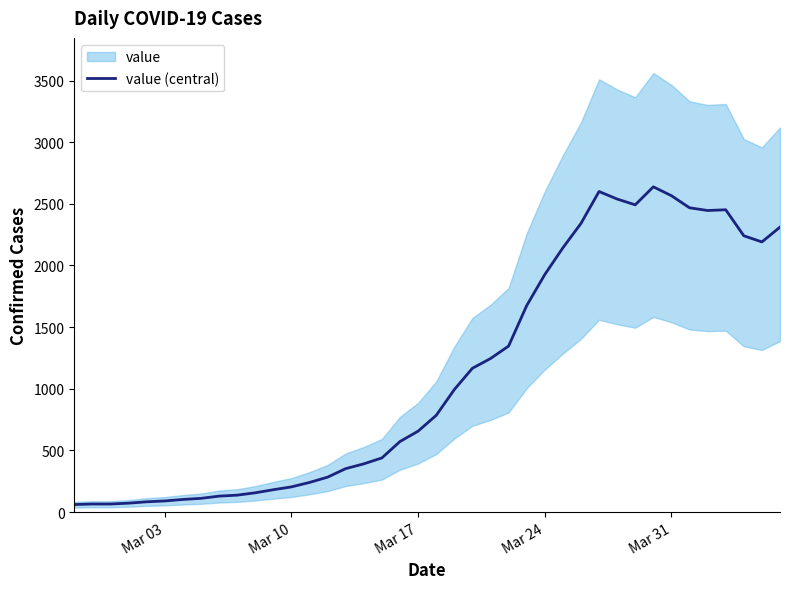

What is the highest value of the value (central) series?

2638